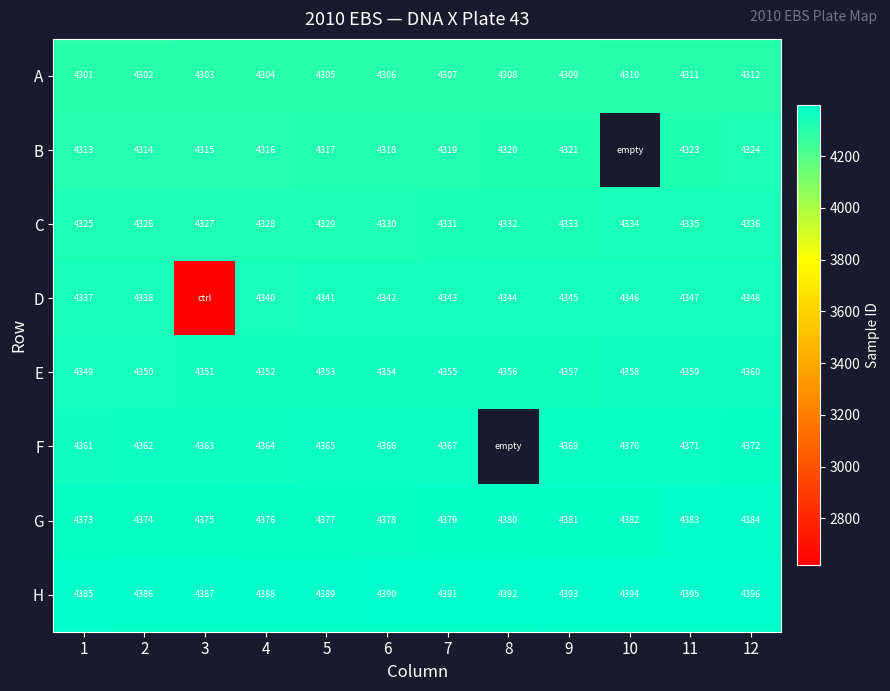

At which category is the sum across all series the highest?

12